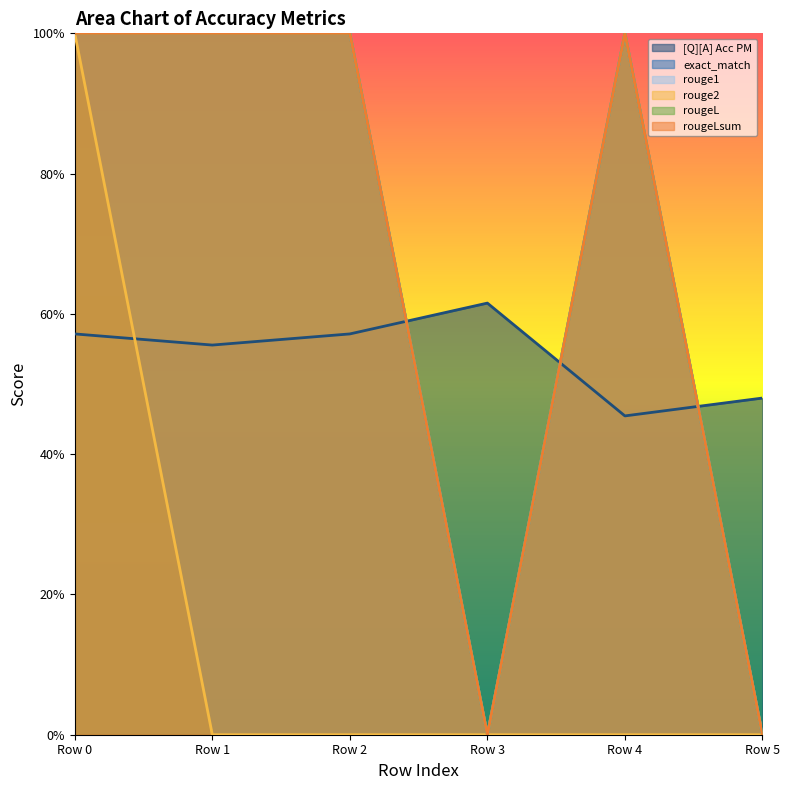

What is the sum of all [Q][A] Acc PM values?

3.2